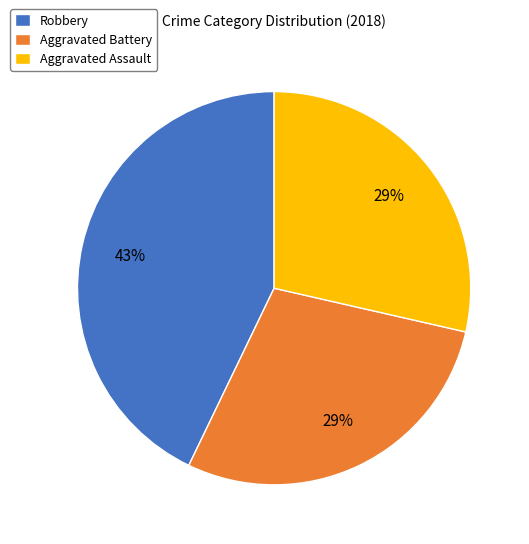

What is the largest slice in the pie chart?

Robbery